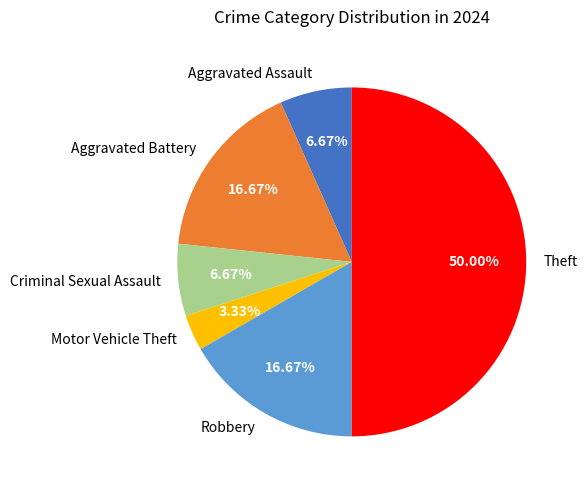

Which category has the smallest portion of the pie?

Motor Vehicle Theft